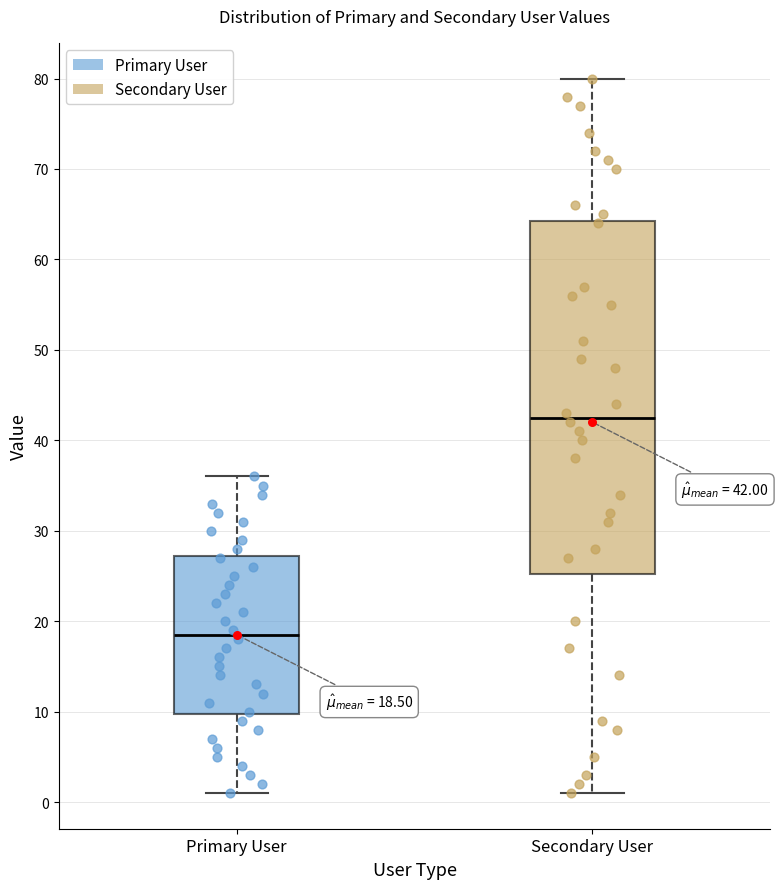

Comparing the boxes themselves (not the whiskers), which one is the tallest?

Secondary User